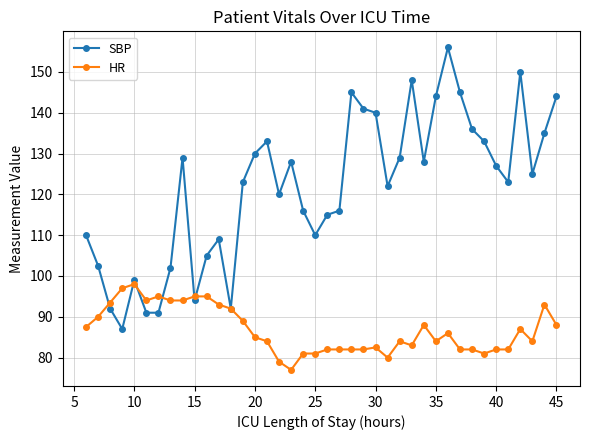

Does the chart display data point markers on the line(s)?

Yes